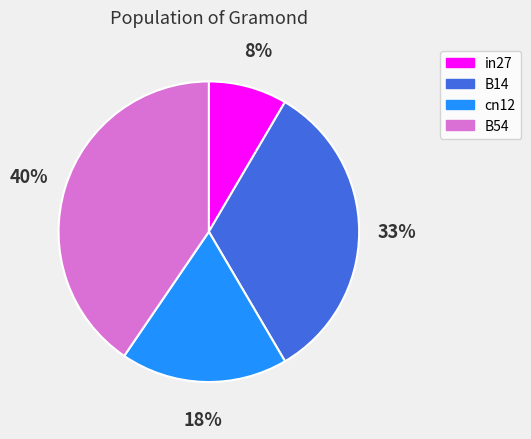

Is there any slice that represents more than half of the pie?

No